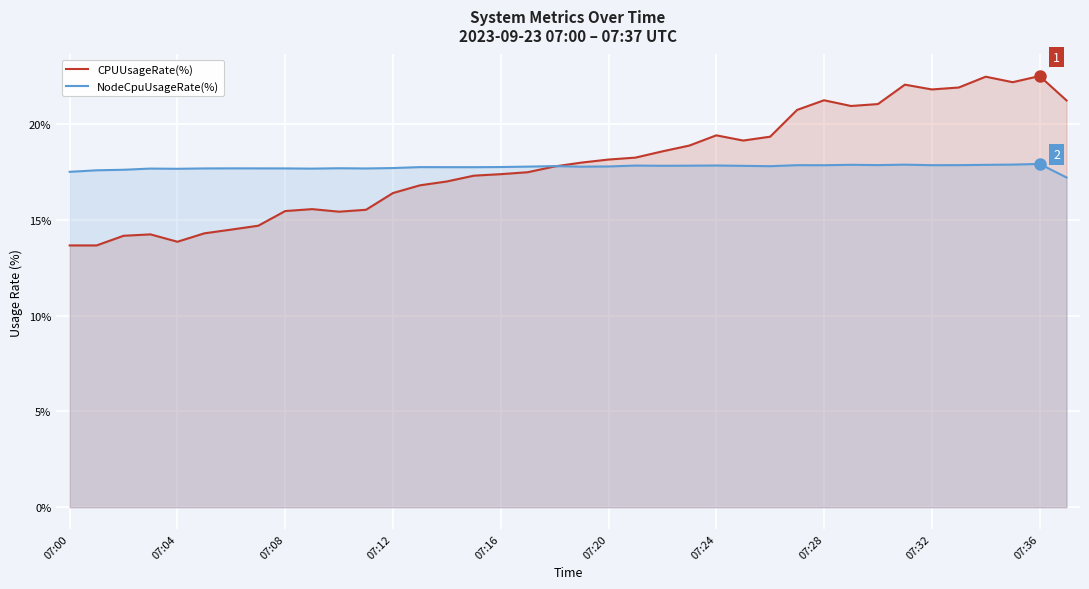

At 07:04, list the series in order from largest to smallest.

NodeCpuUsageRate(%), CPUUsageRate(%)